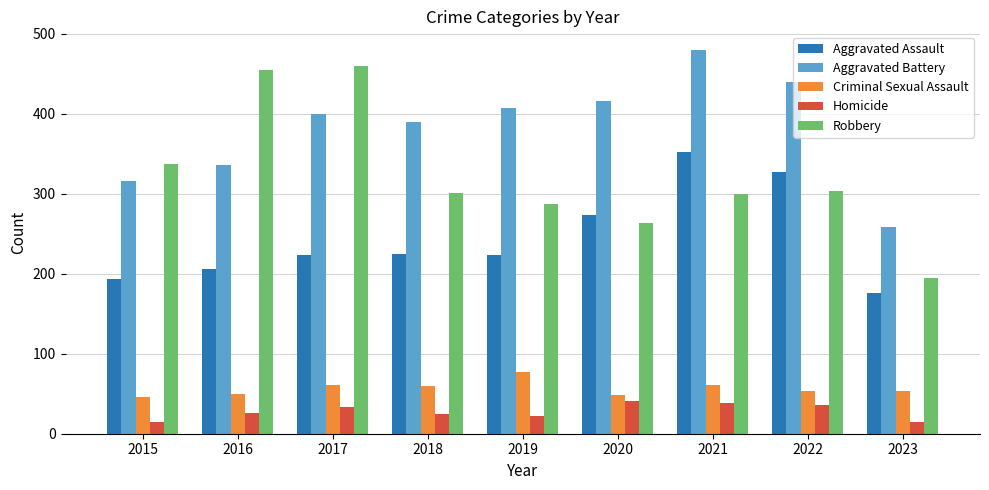

What is the approximate value of Aggravated Assault at 2018?

225